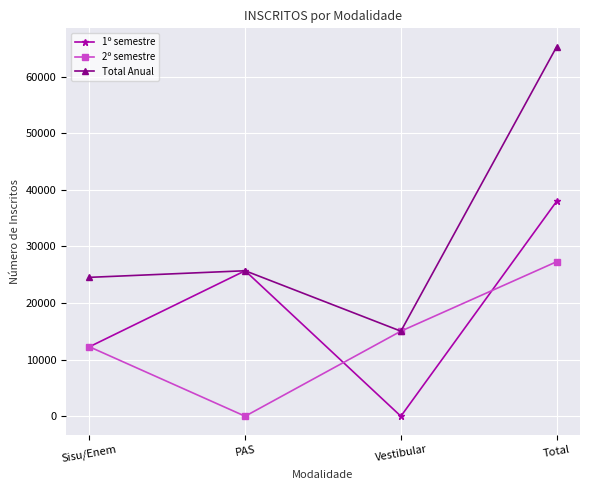

What is the difference between the second highest and second lowest values in the 1º semestre series?

13435